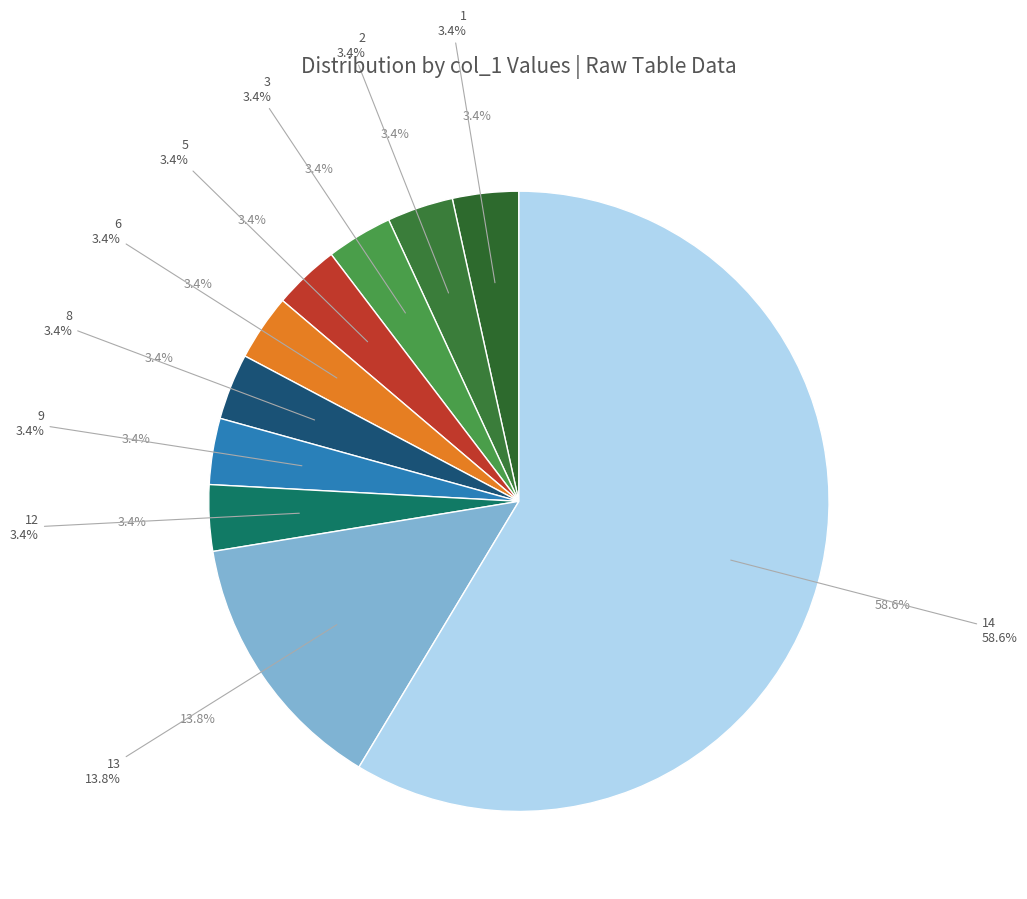

Which category has the smallest portion of the pie?

1